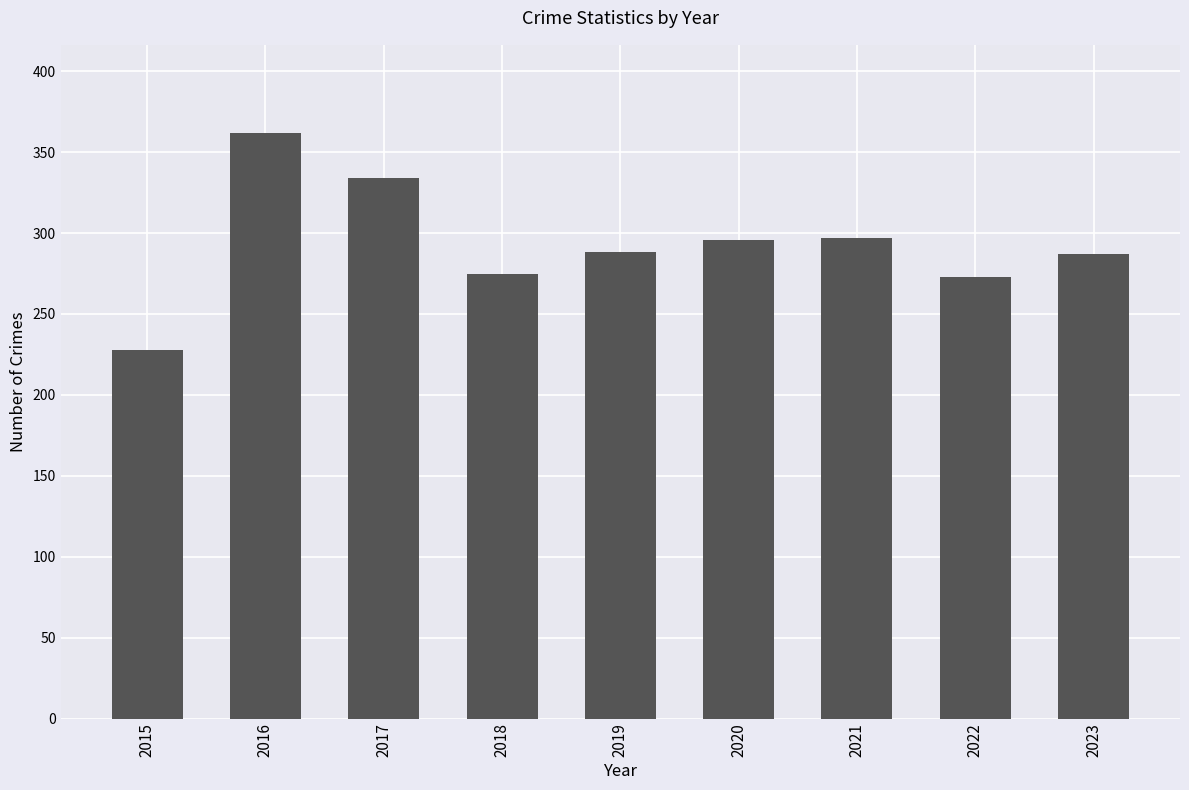

Where does the data first go above 288?

2016